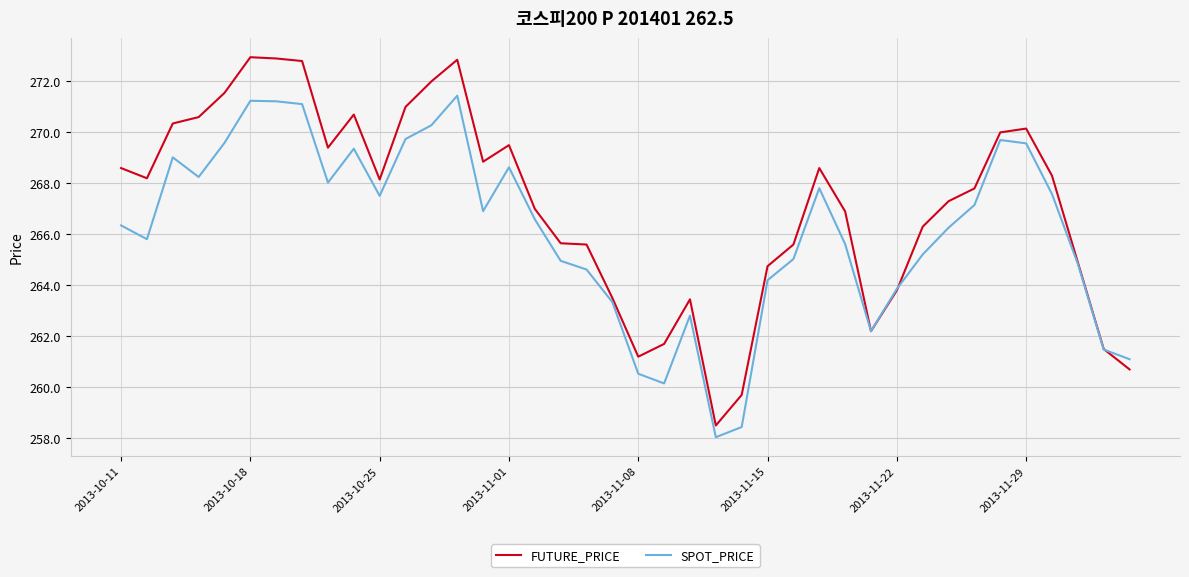

What are all the series names shown in the legend?

FUTURE_PRICE, SPOT_PRICE